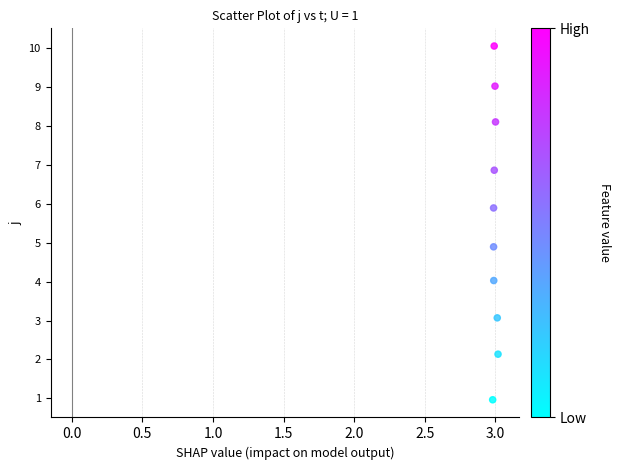

What is the average X value?

3.0